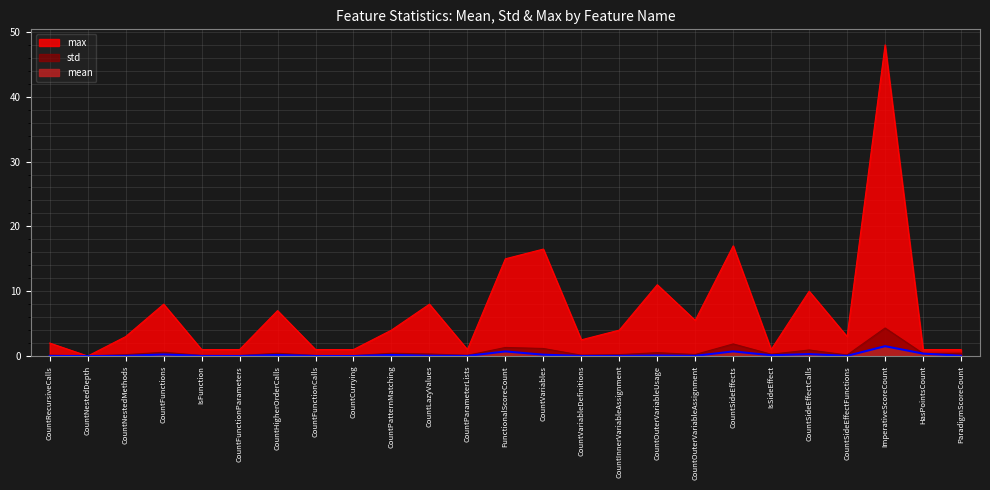

What is the difference between the max values at FunctionalScoreCount and CountVariableDefinitions?

12.5